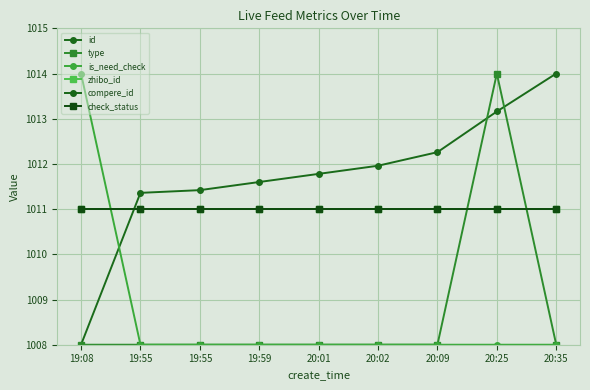

How many lines are shown in the chart?

6